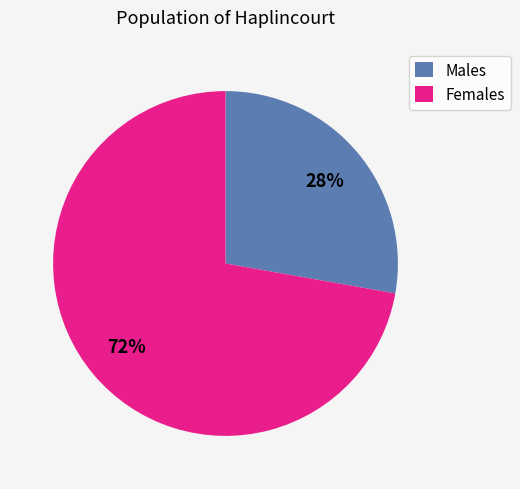

Which slice represents more than half of the pie?

Females